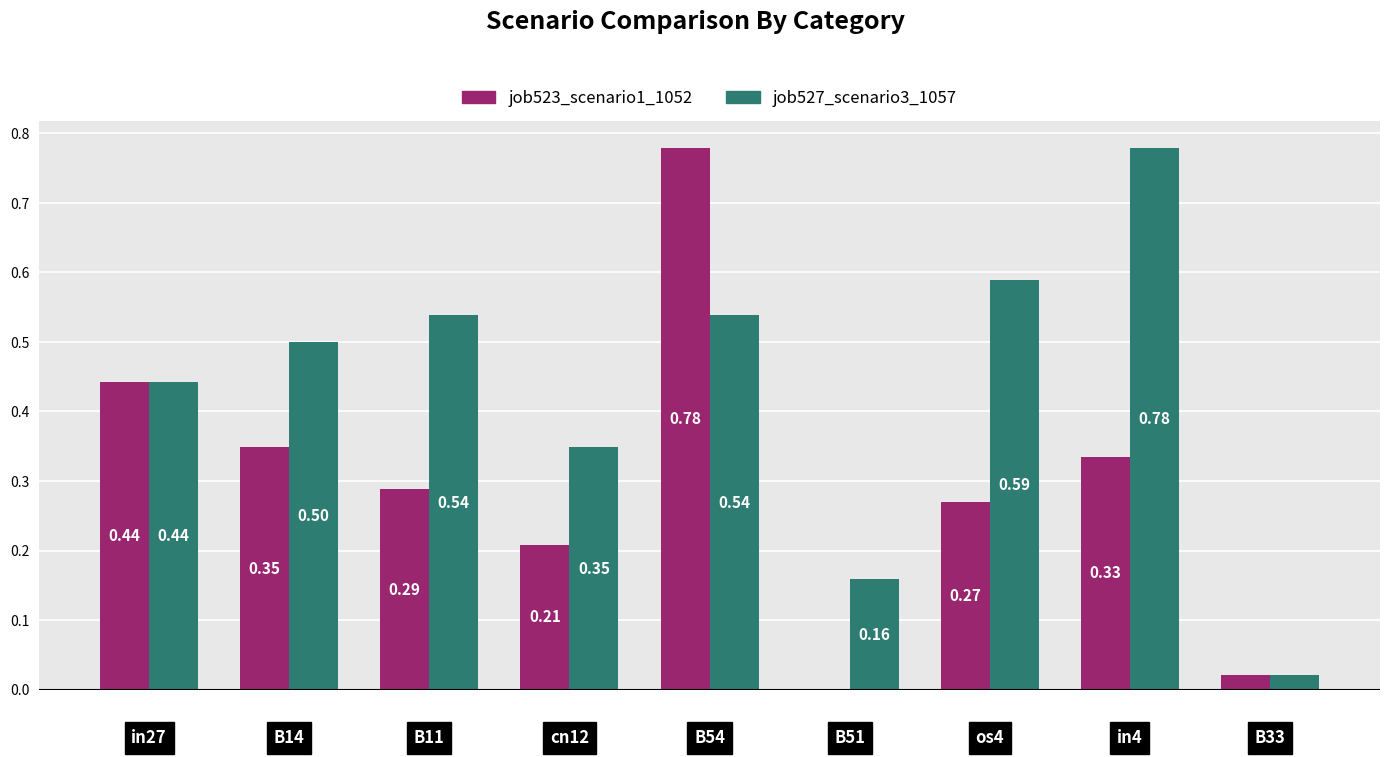

Which series has the largest total across all categories?

job527_scenario3_1057